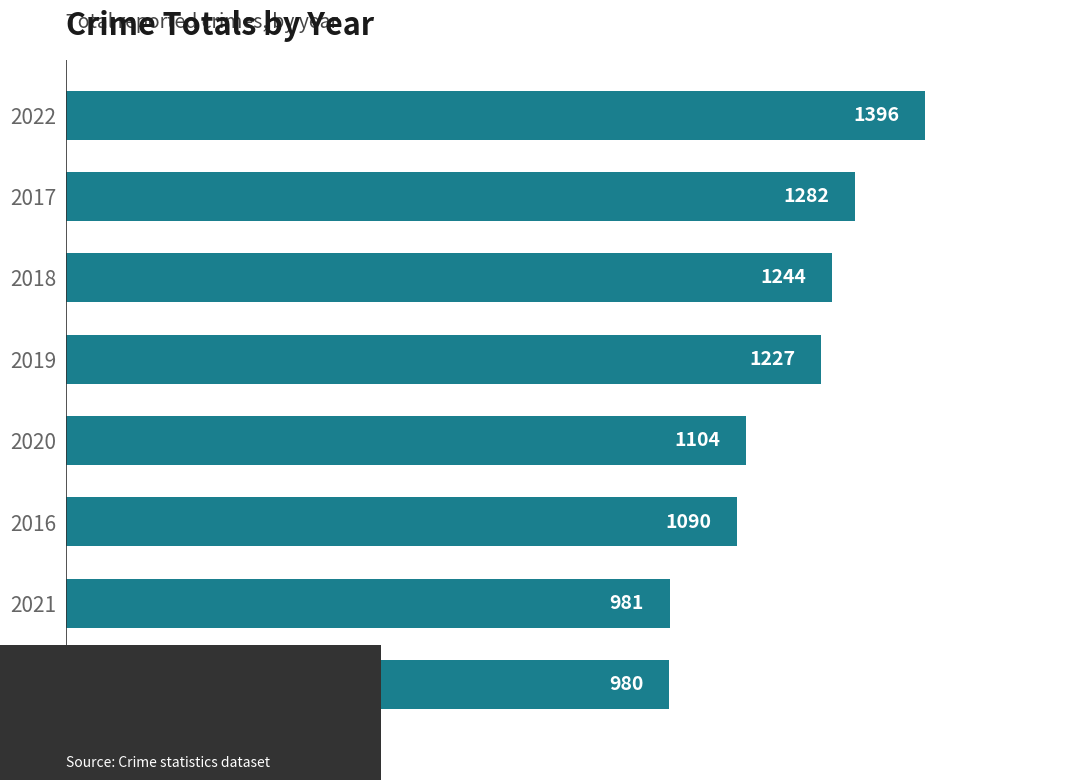

How many series are shown in this chart?

1